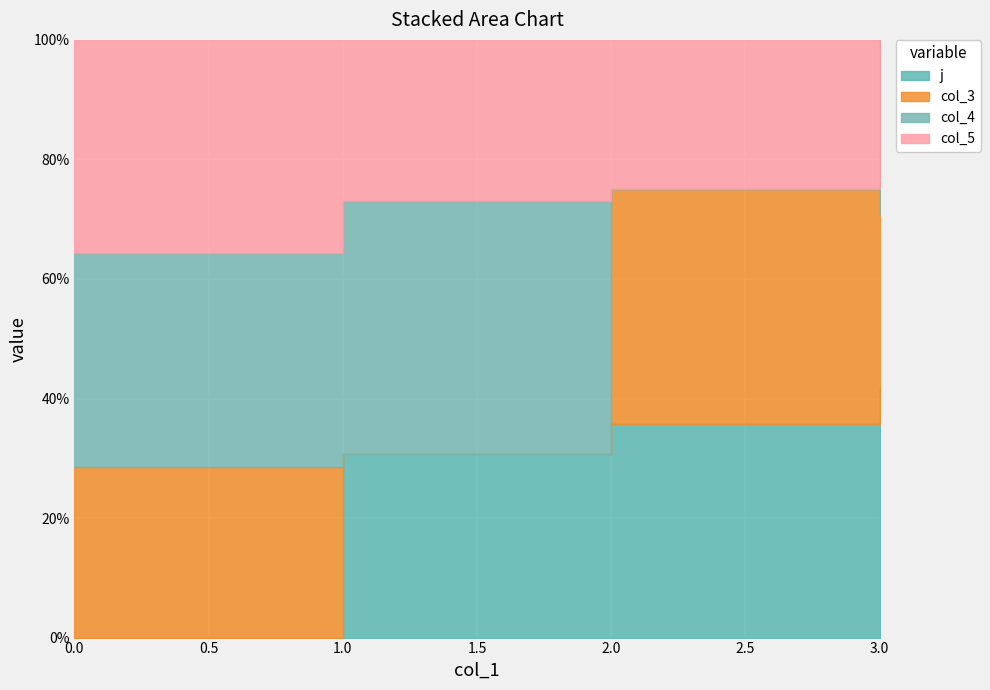

What is the difference between the highest and lowest values at 2?

11